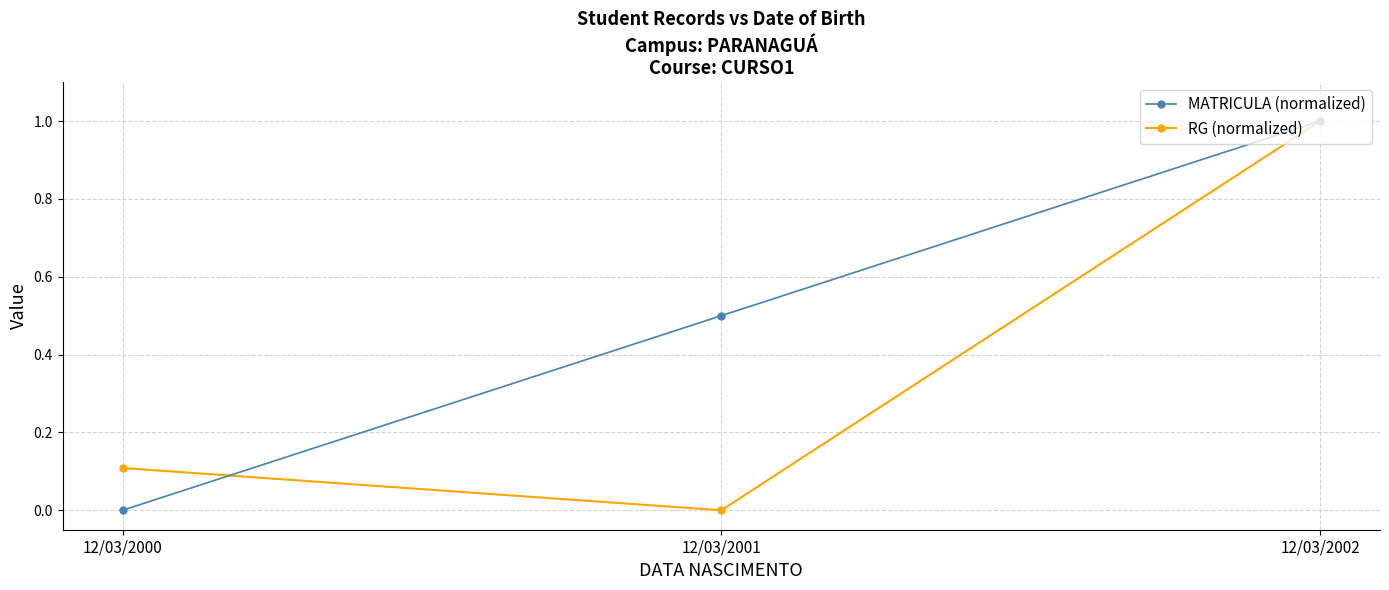

At which label does MATRICULA (normalized) reach its peak?

12/03/2002